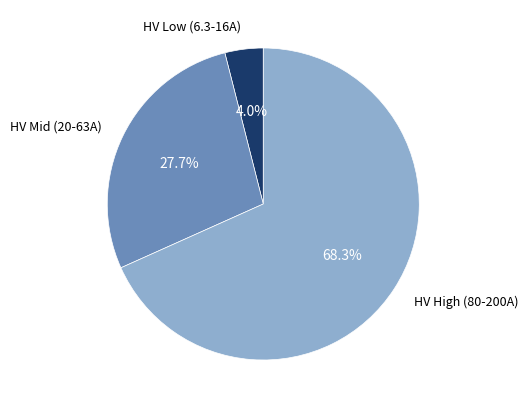

Does any single category account for the majority?

Yes